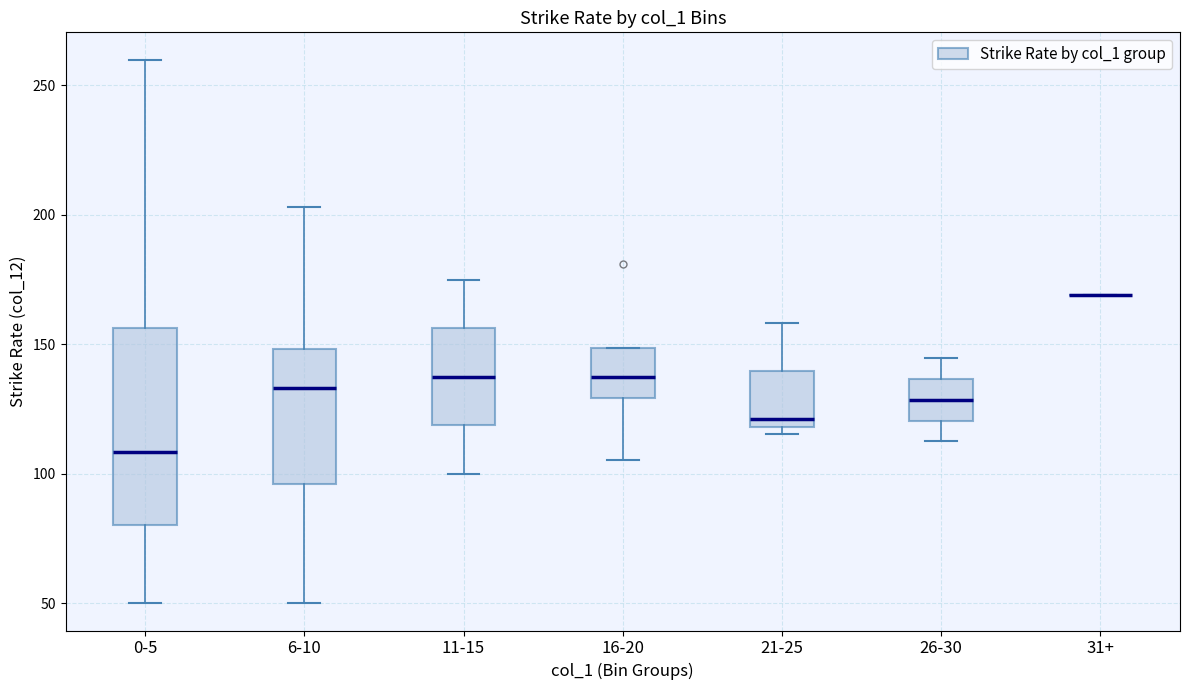

Comparing the boxes themselves (not the whiskers), which one is the tallest?

0-5